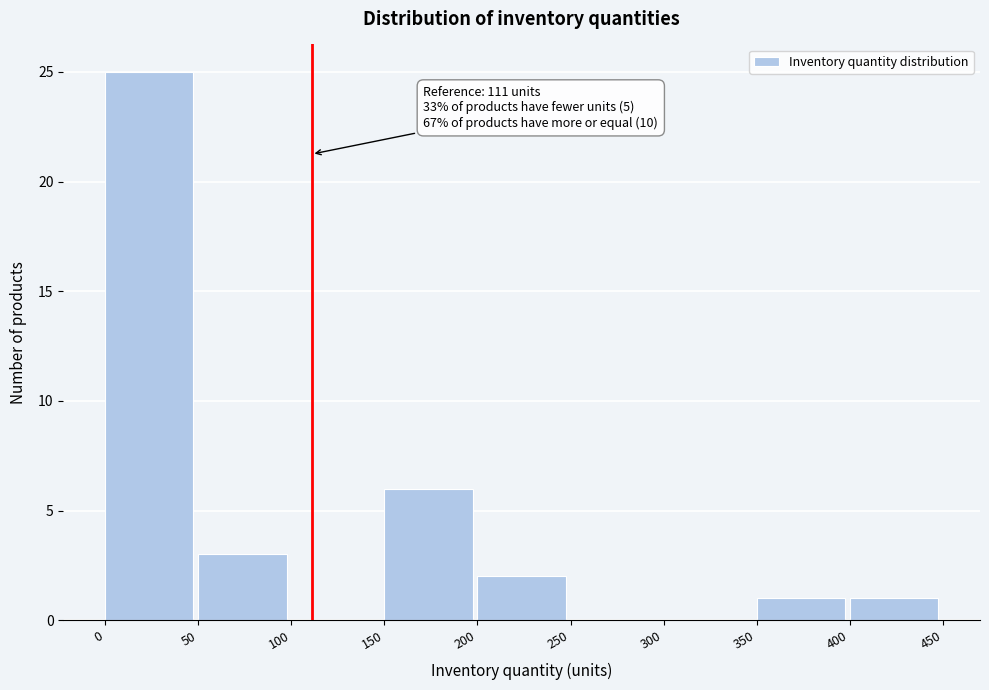

Over which range of the x-axis is the bar tallest?

0 to 50